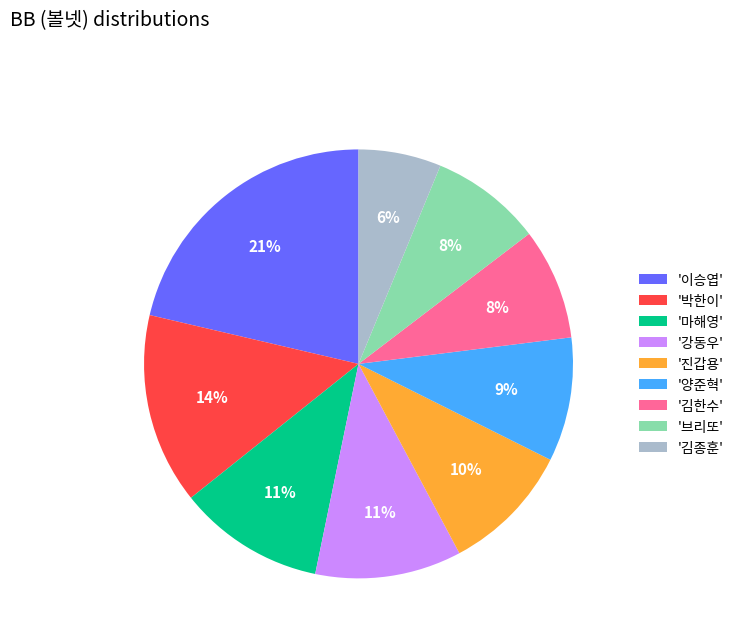

Approximately how many times larger is the value at '진갑용' compared to '이승엽'?

0.5